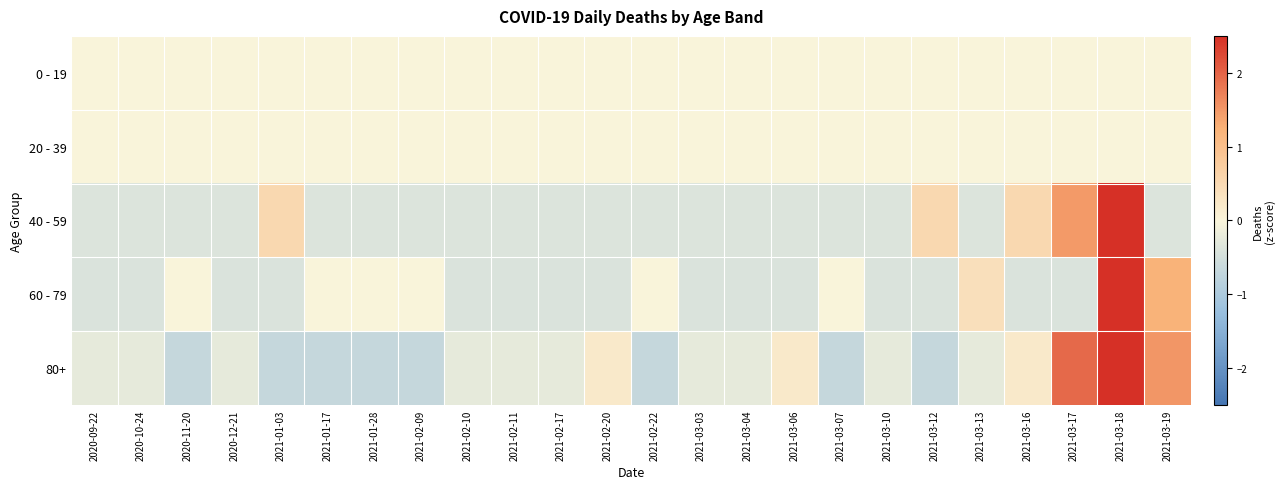

What is the total value across all series at 2021-03-19?

2.3